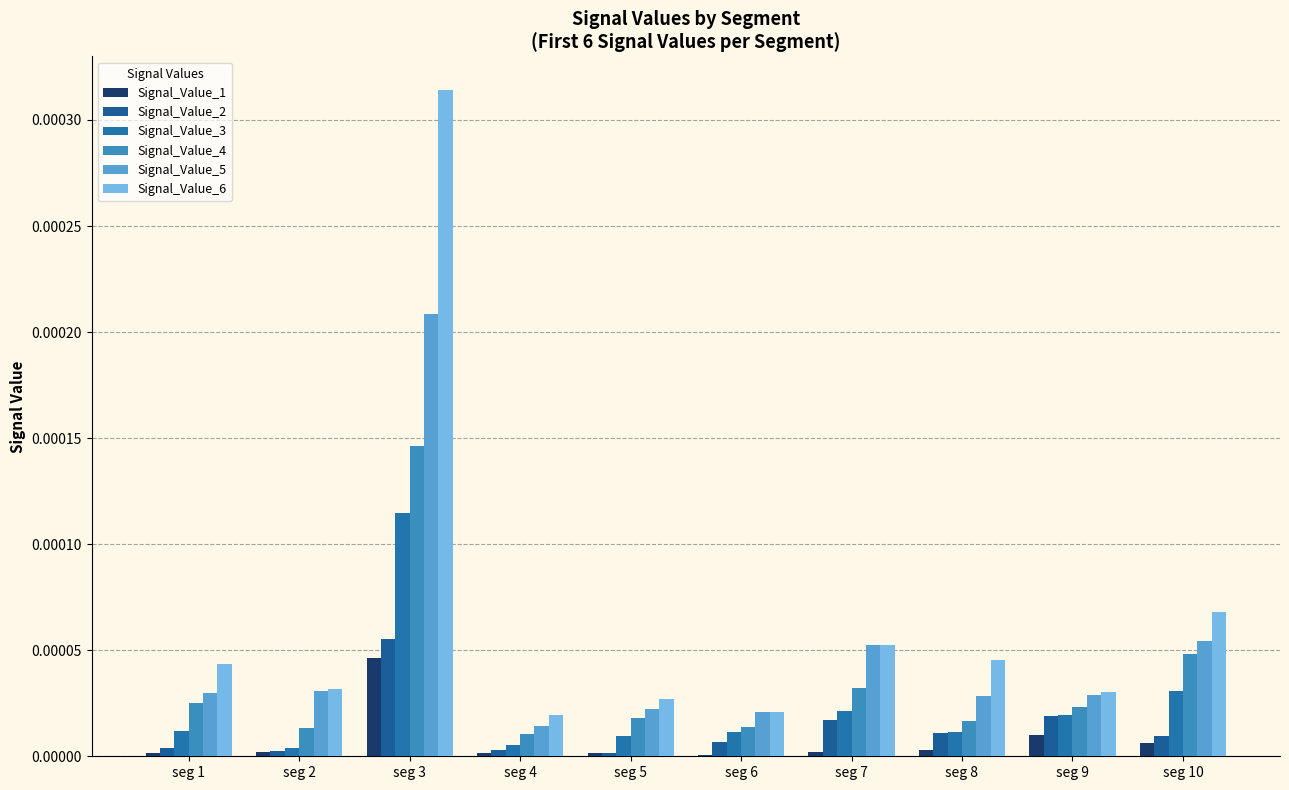

Where is Signal_Value_4 nearest to the value 0?

seg 4